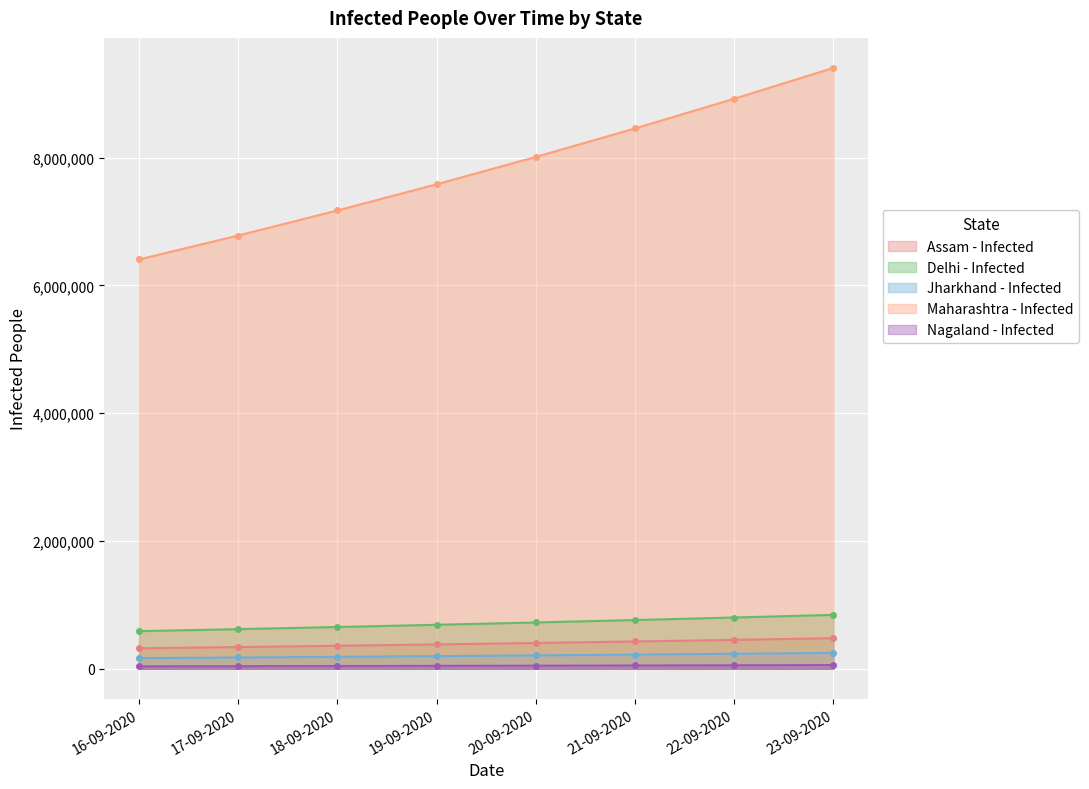

What is the difference between the Delhi - Infected values at 16-09-2020 and 21-09-2020?

173877